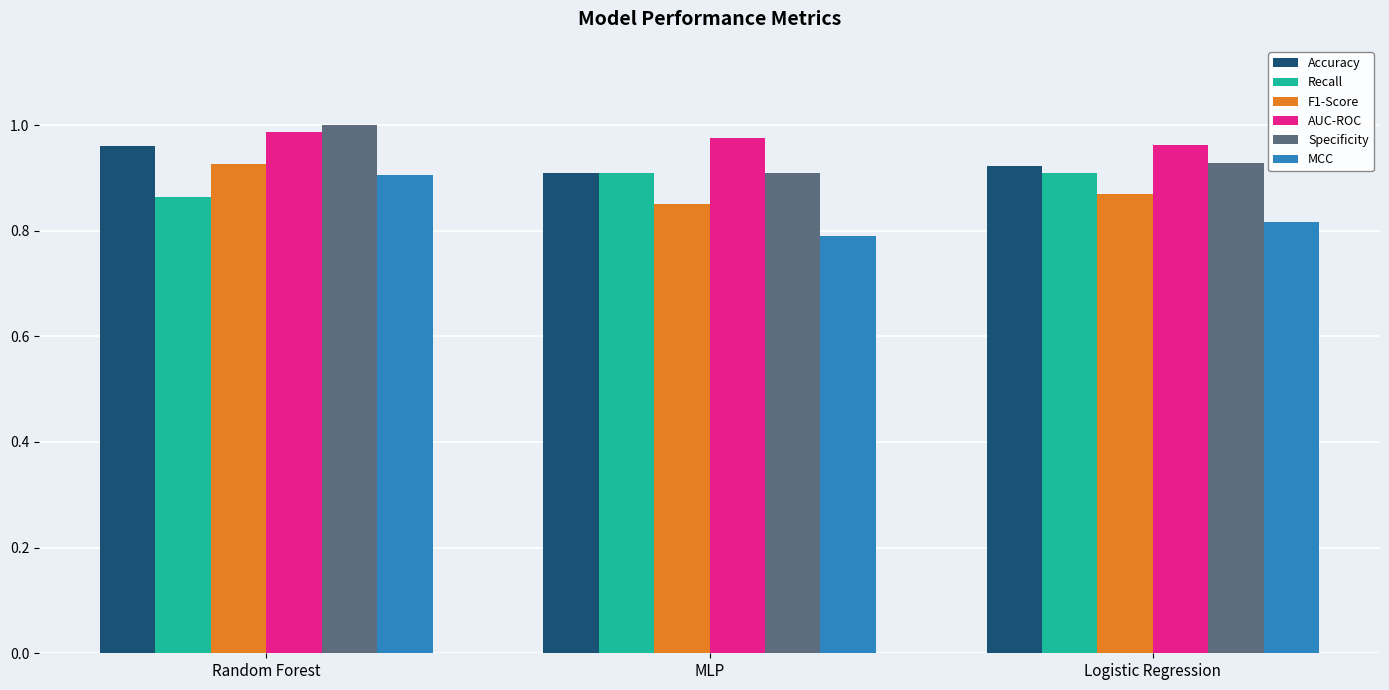

Where is Accuracy nearest to the value 0?

MLP